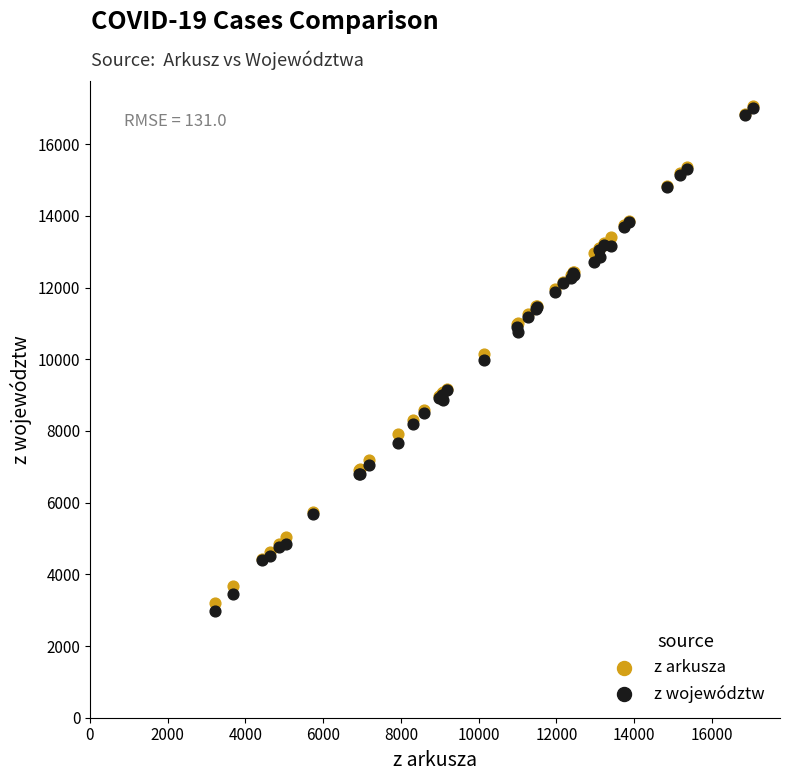

Which series has the widest spread of Y values?

z województw